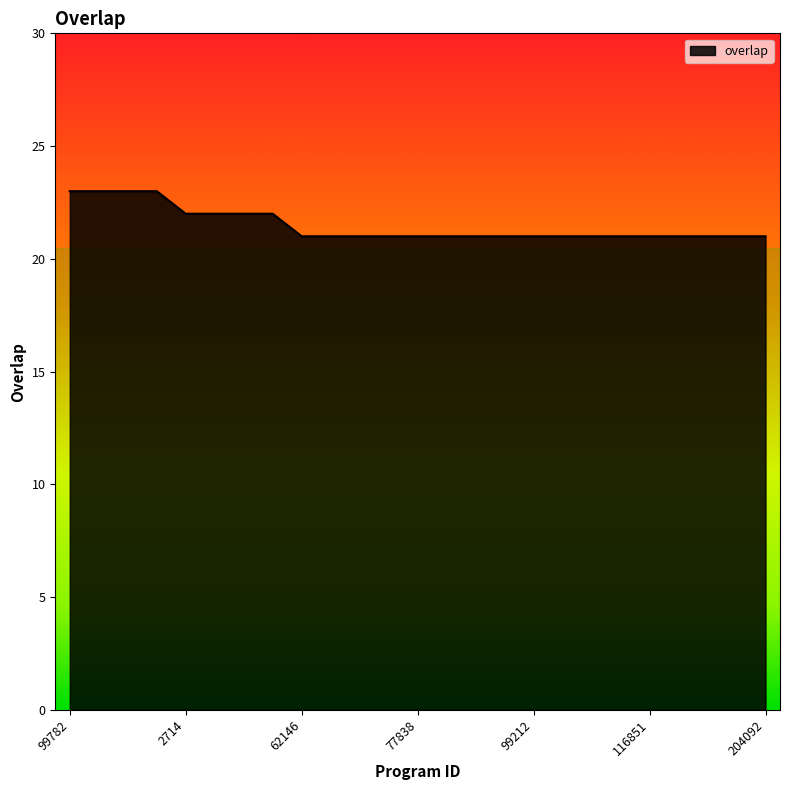

What is the greatest value displayed?

23